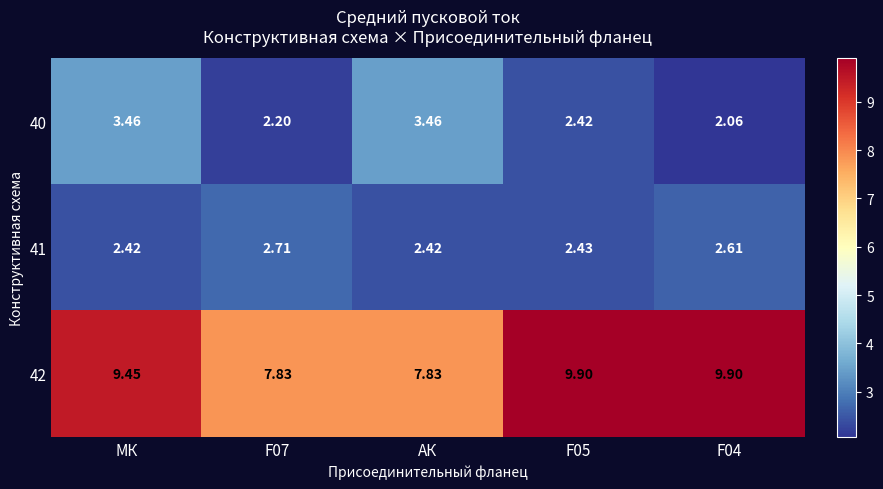

At which category is the sum across all series the highest?

МК